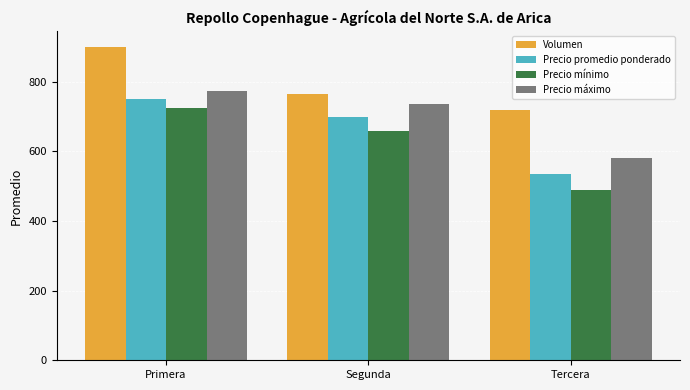

What is the label of the 2nd bar from the right?

Segunda